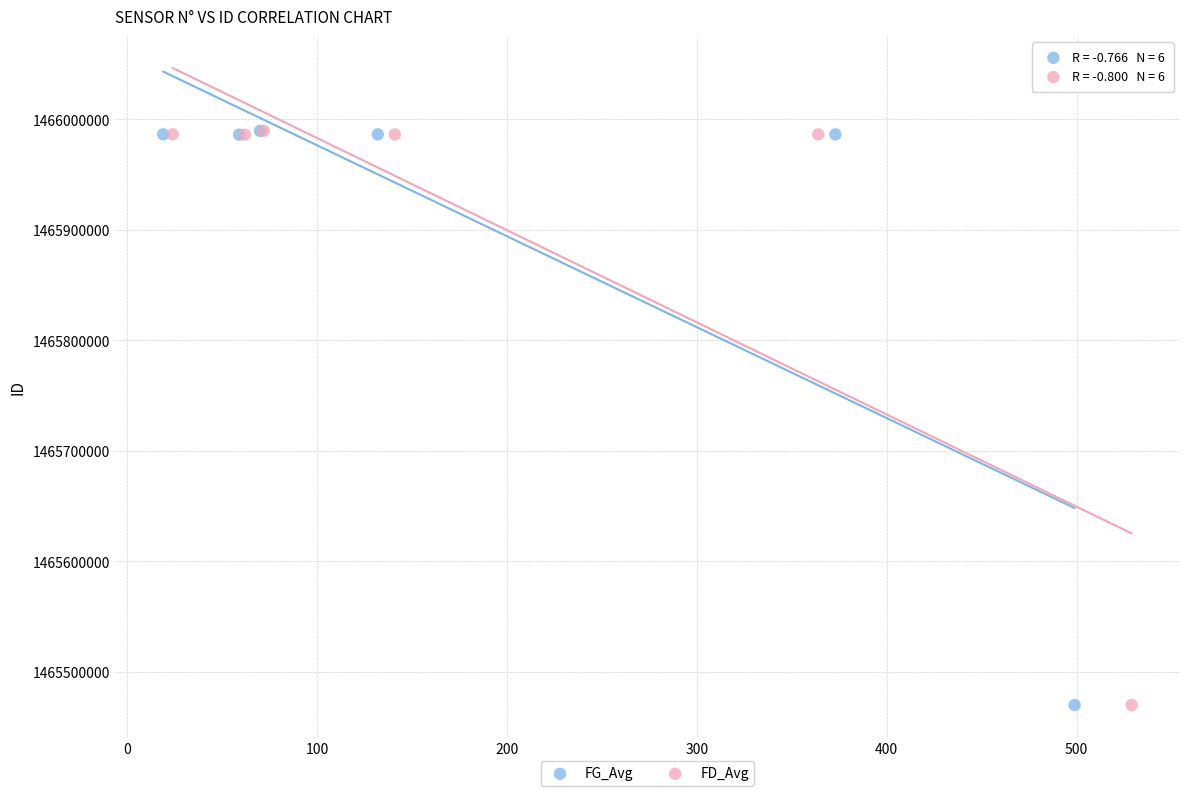

What are all the series names shown in the legend?

FG_Avg, FD_Avg